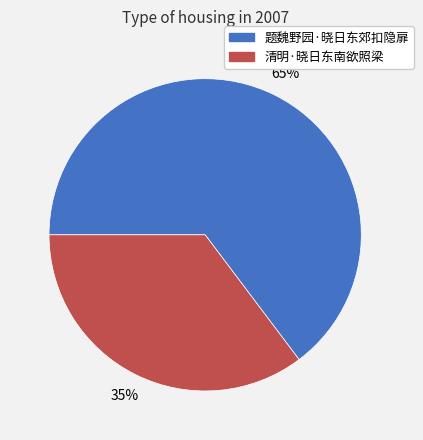

To the nearest percent, what percentage of the pie is 清明·晓日东南欲照梁?

35%